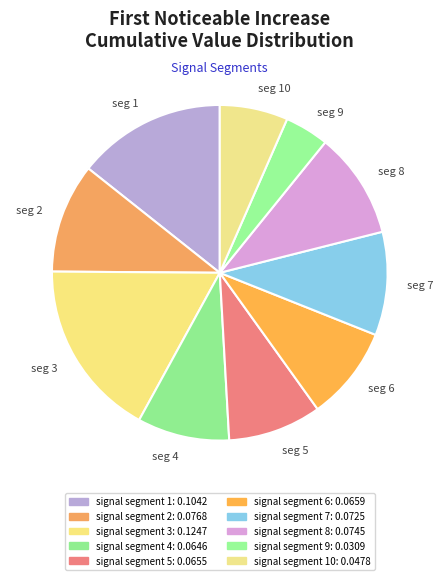

How many segments does this pie chart have?

10